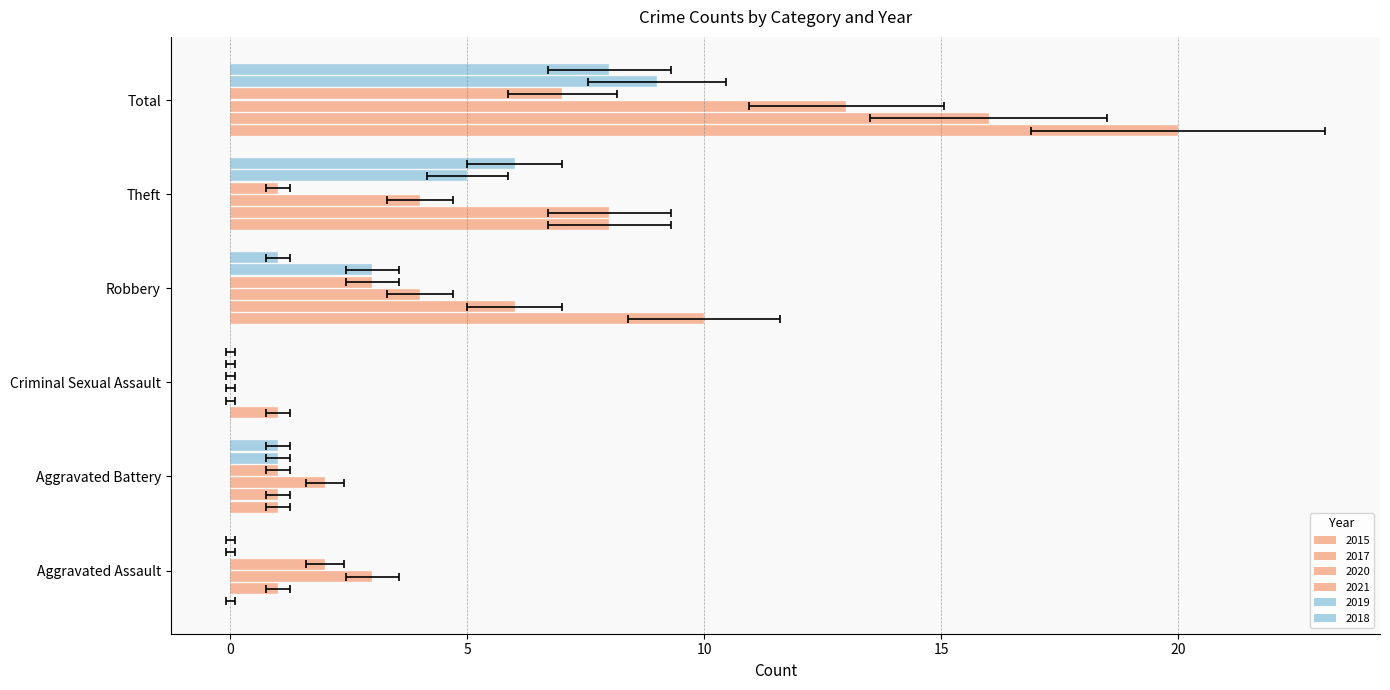

The value of 2018 at Aggravated Assault is -5. True or false?

False